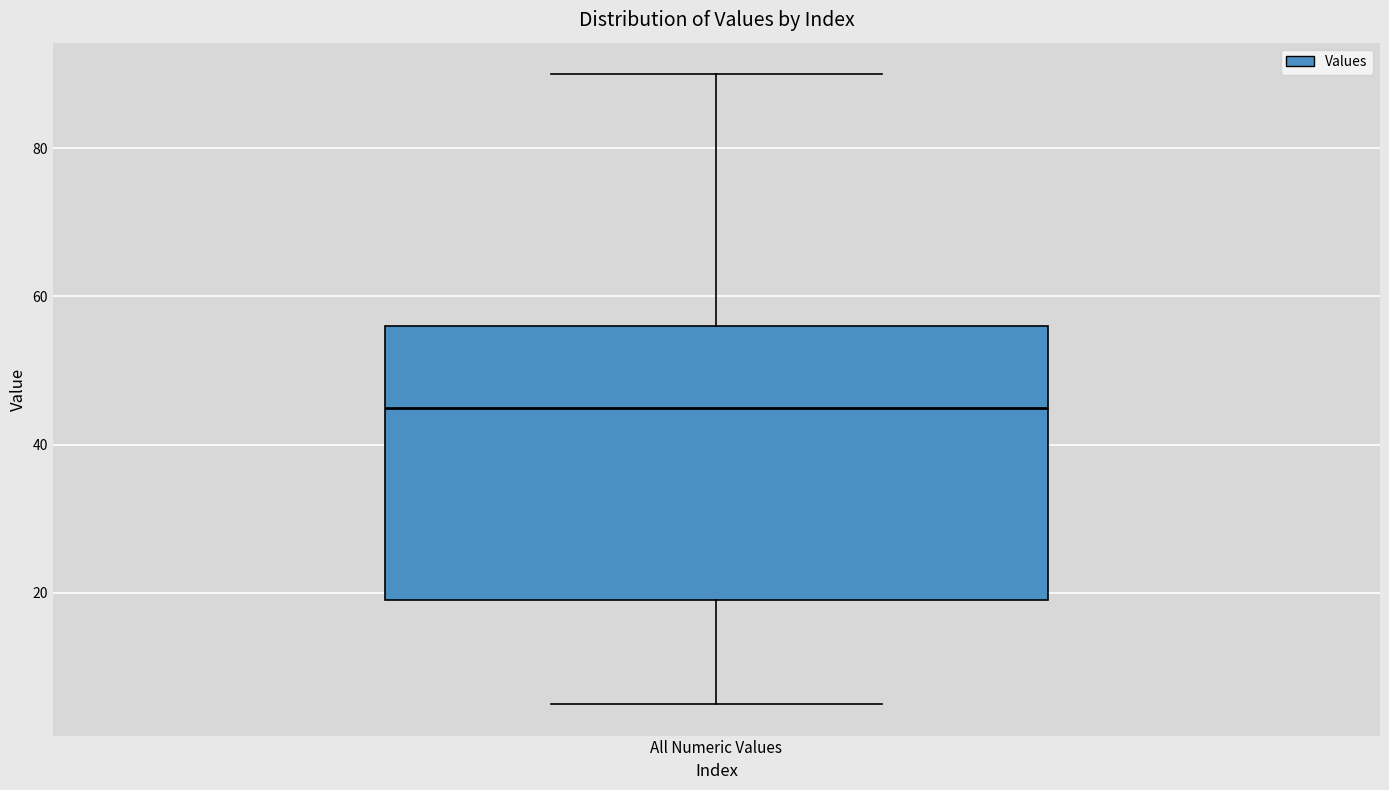

Read this box plot against the y-axis: the position of the median line, the range covered by the box, and the ends of both whiskers. The values are not printed on the chart, so give them approximately, as read against the axis.

median 46, box 20 to 56, whiskers 6 to 90